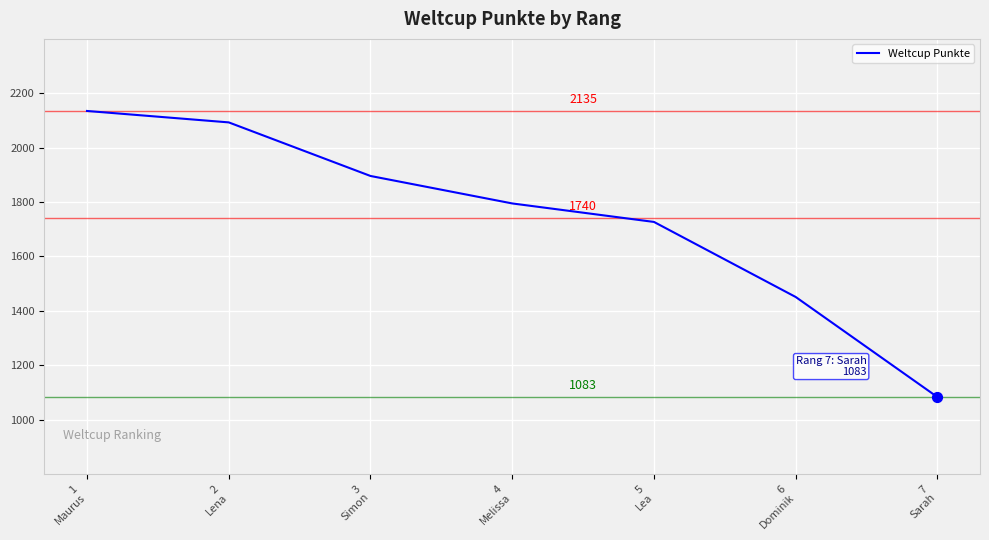

What is the change in value from 4
Melissa to 6
Dominik?

-344